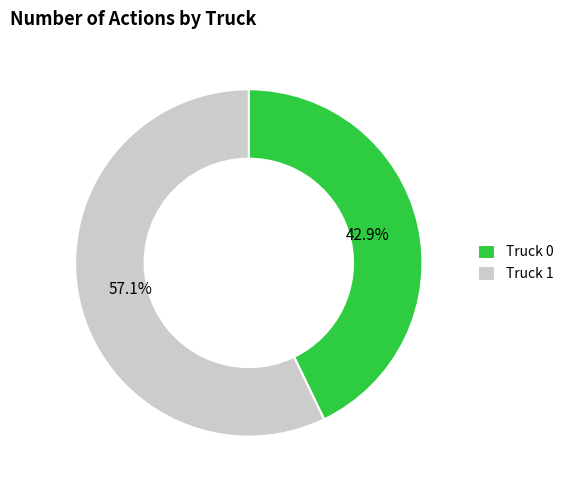

What percentage is the Truck 0 slice, to the nearest percent?

43%